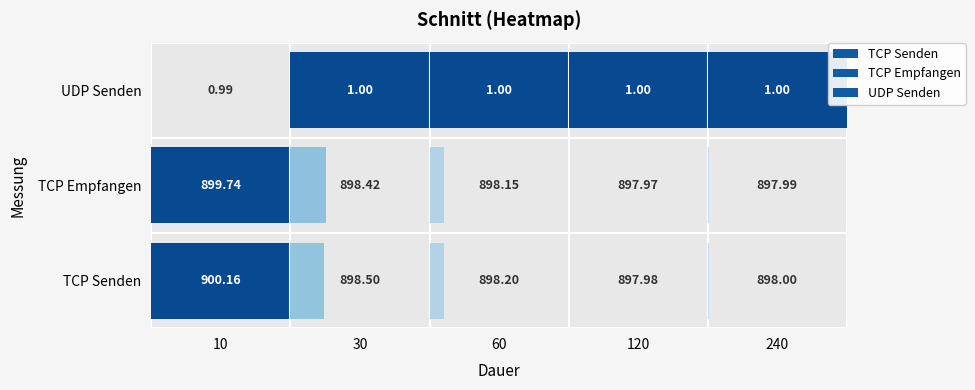

How many data points does each series have?

5